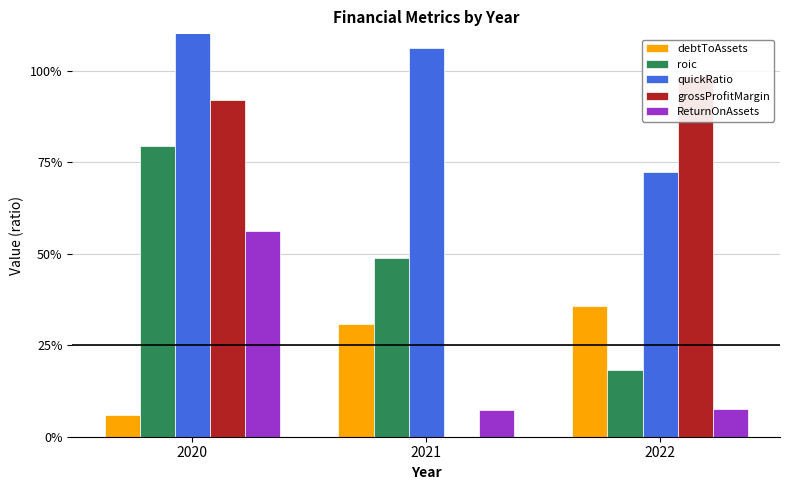

Read the ReturnOnAssets value at 2020.

0.6